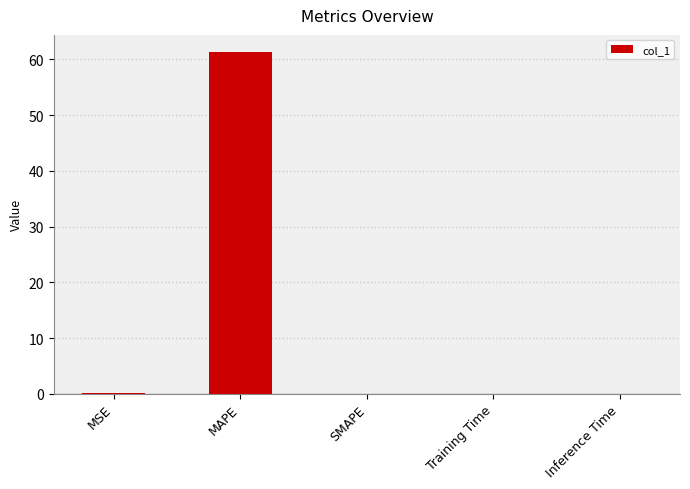

The value at SMAPE is -22.6. True or false?

False